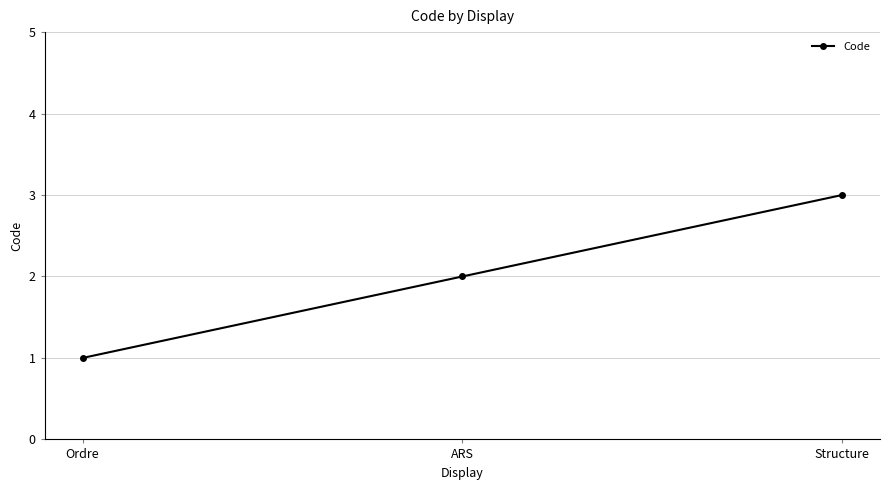

What is the label of the 1st point from the right?

Structure